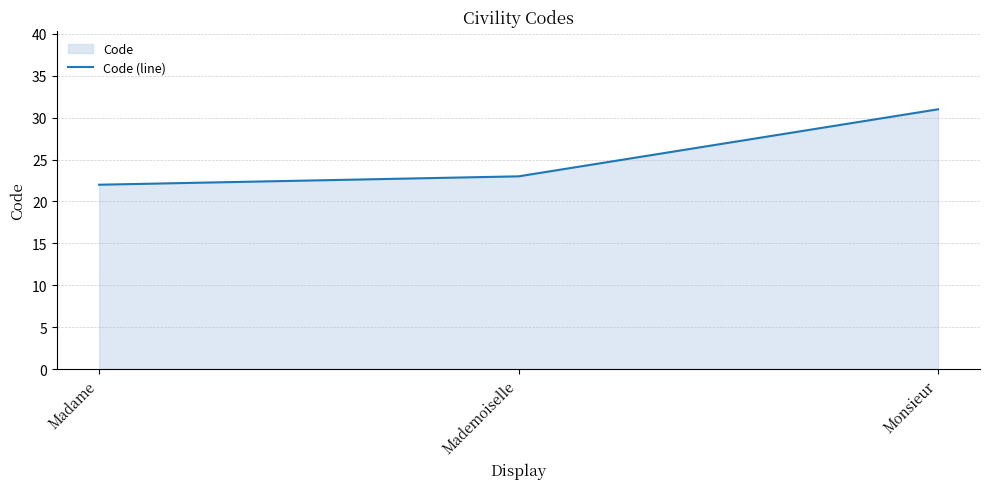

What is the sum of all values?

76